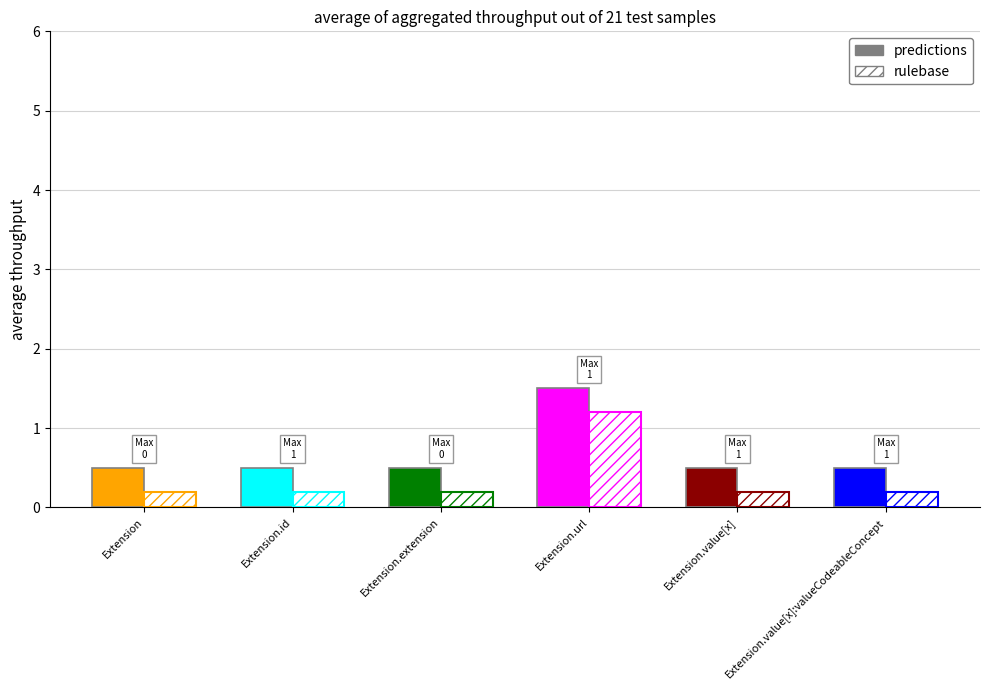

What is the label of the 1st bar from the right?

Extension.value[x]:valueCodeableConcept